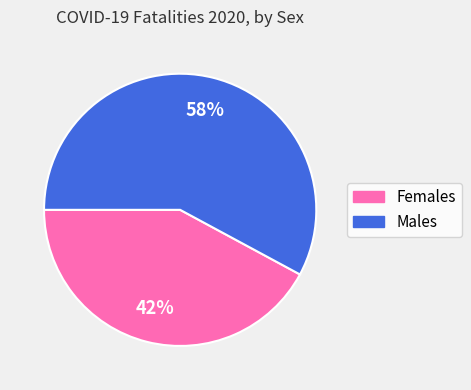

Does any single category account for the majority?

Yes